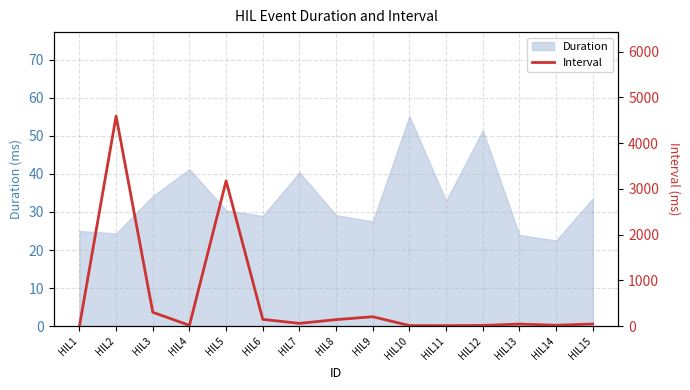

True or false: Duration has a value of 44.3 at HIL8.

False